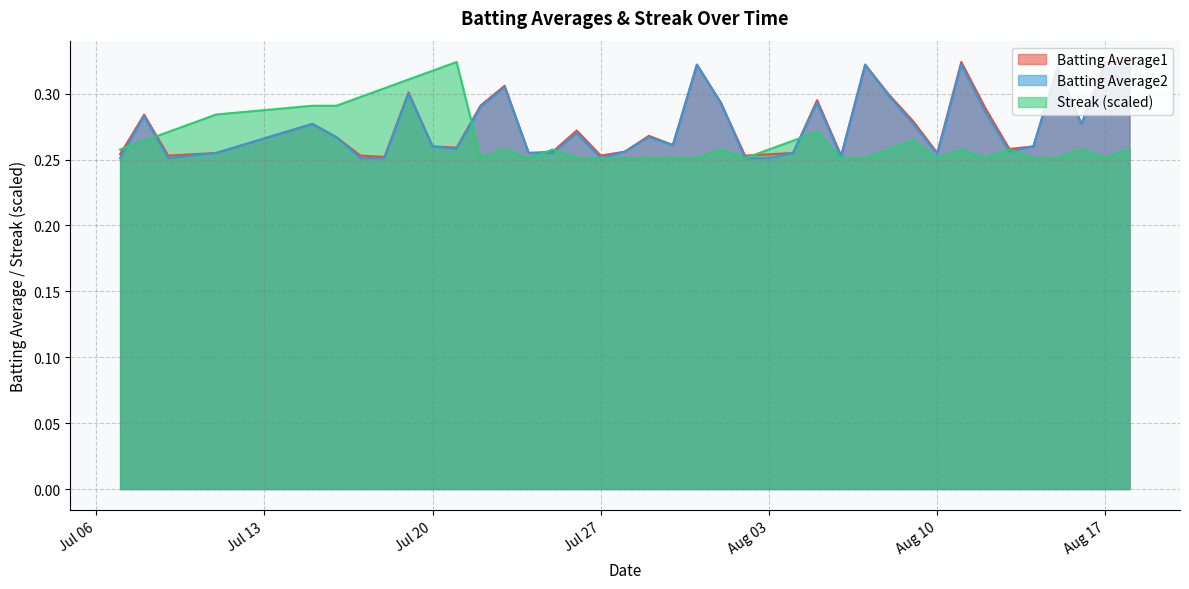

What are all the series names shown in the legend?

Batting Average1, Batting Average2, Streak (scaled)